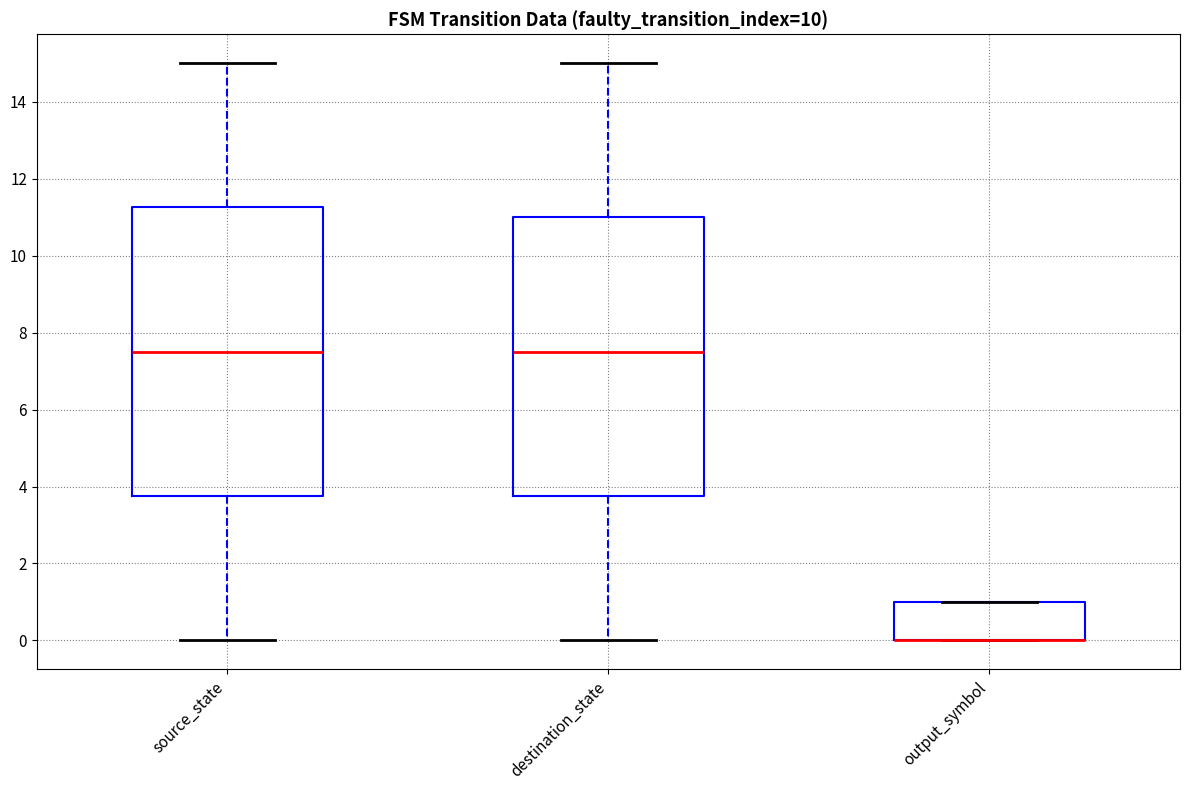

Where is the lower edge of the box for output_symbol on the y-axis? The values are not printed on the chart, so give them approximately, as read against the axis.

0.0